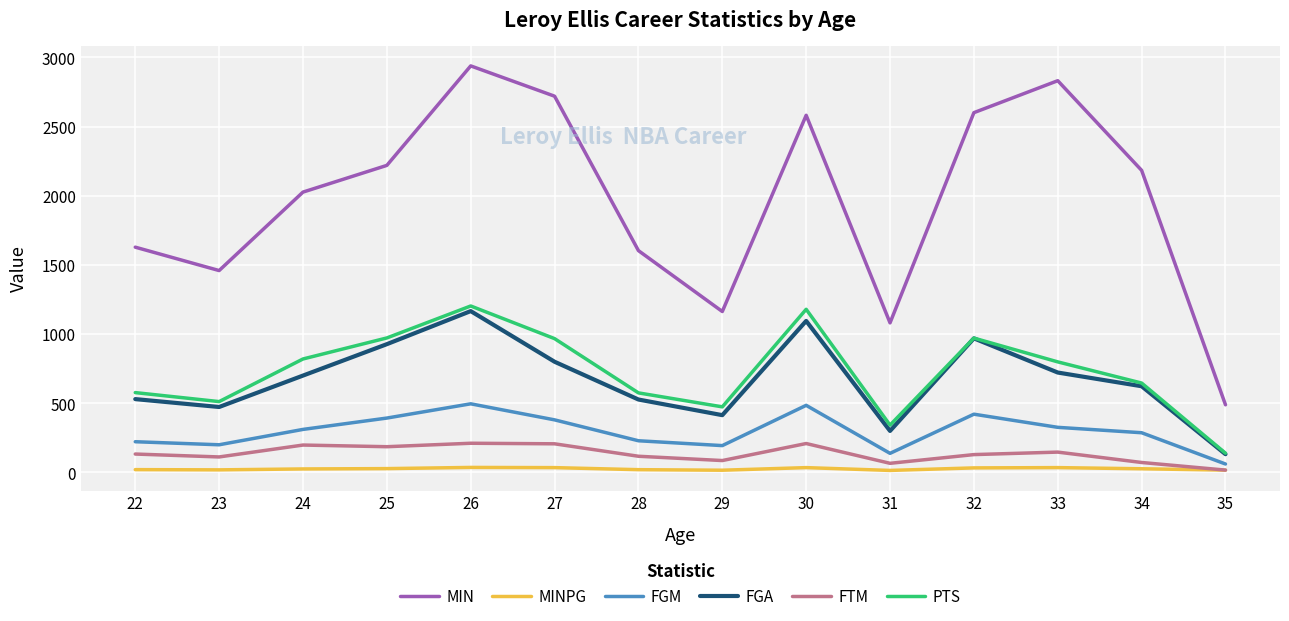

True or false: FGA and MINPG cross at least once.

False